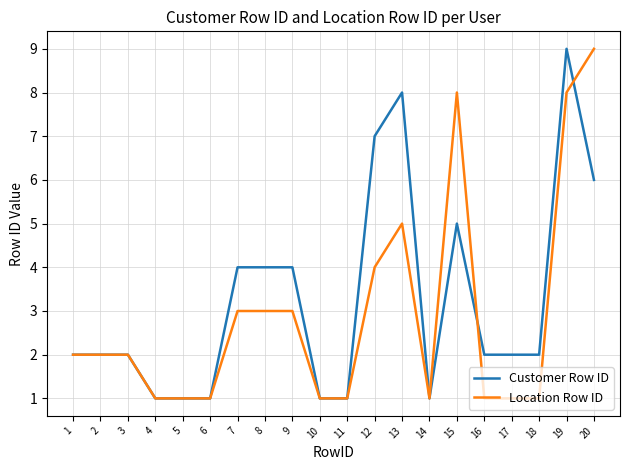

The Customer Row ID series shows 6 at 20. True or false?

True